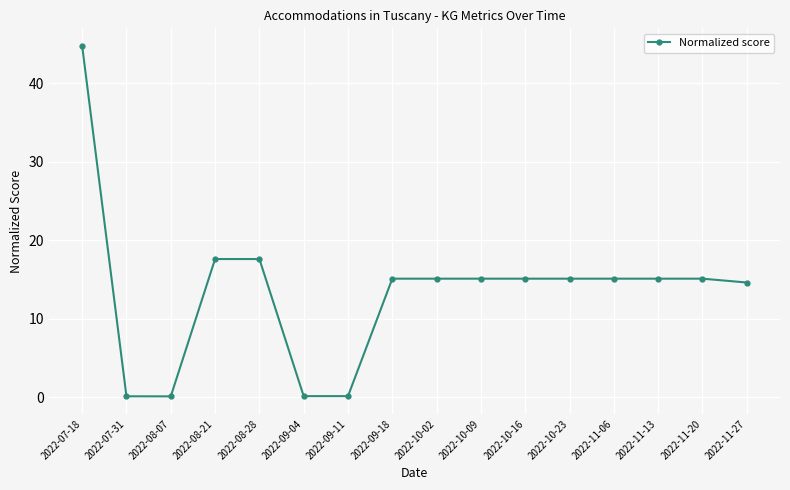

What is the change in value from 2022-08-28 to 2022-09-18?

-2.5